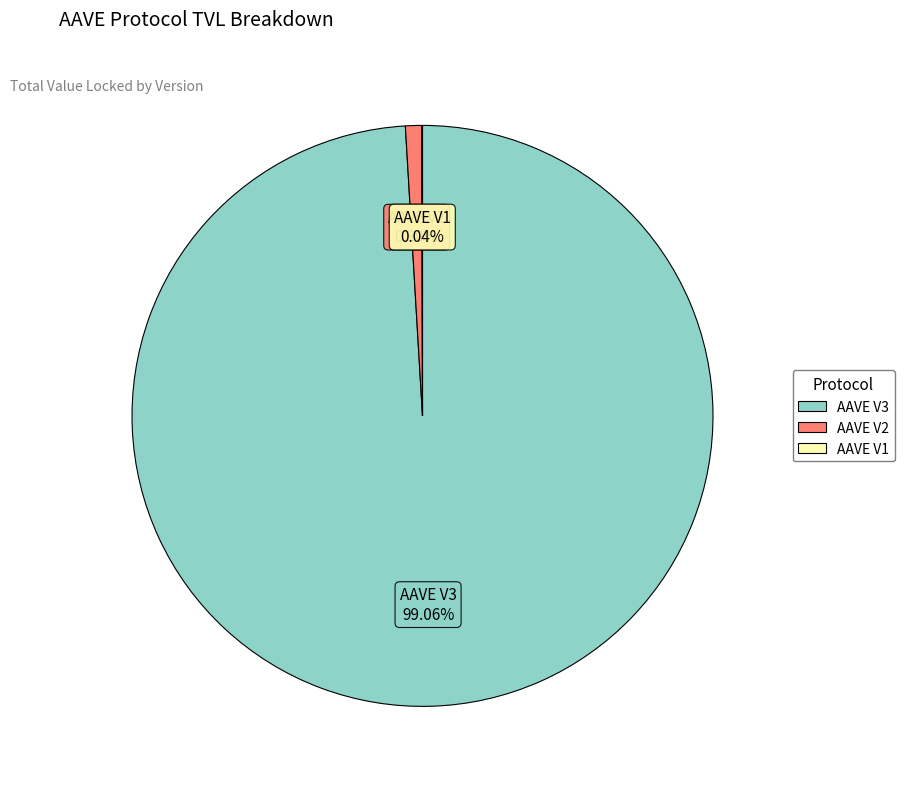

To the nearest percent, what percentage of the pie is AAVE V3?

99%